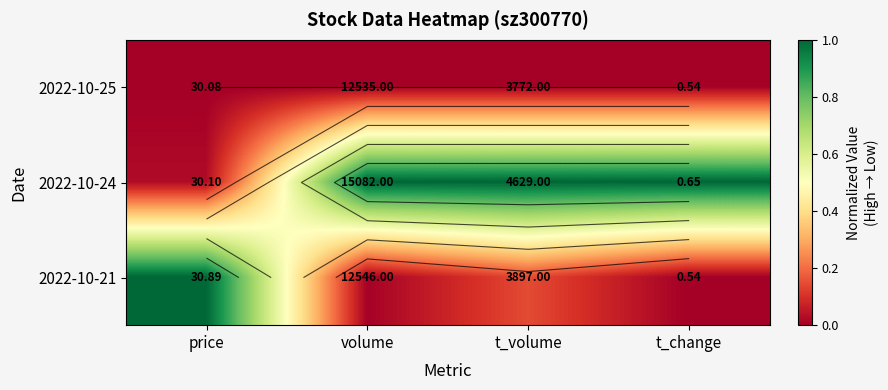

Which category has the lowest value across all series?

price